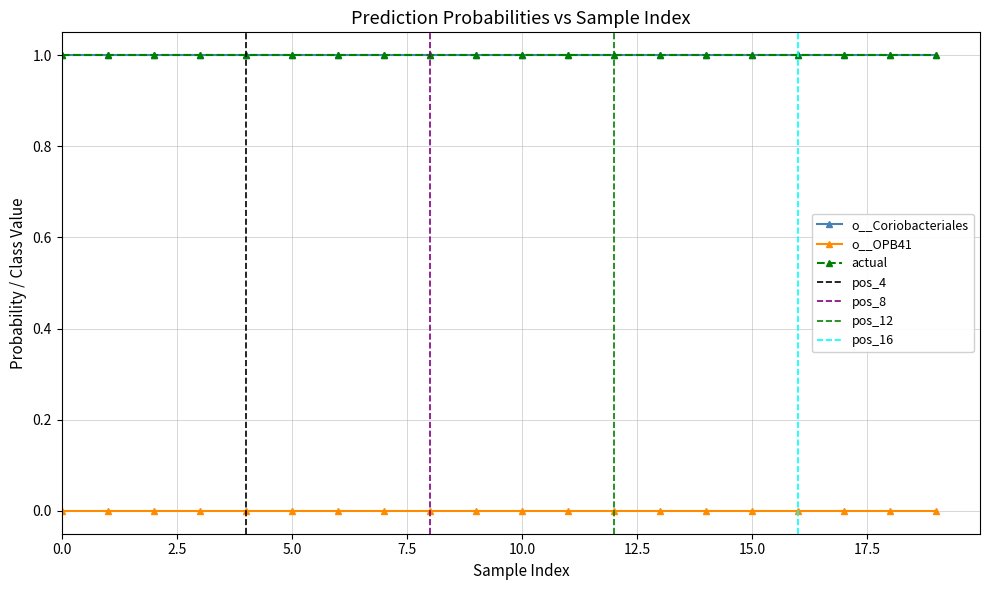

True or false: actual and o__Coriobacteriales intersect in this chart.

False